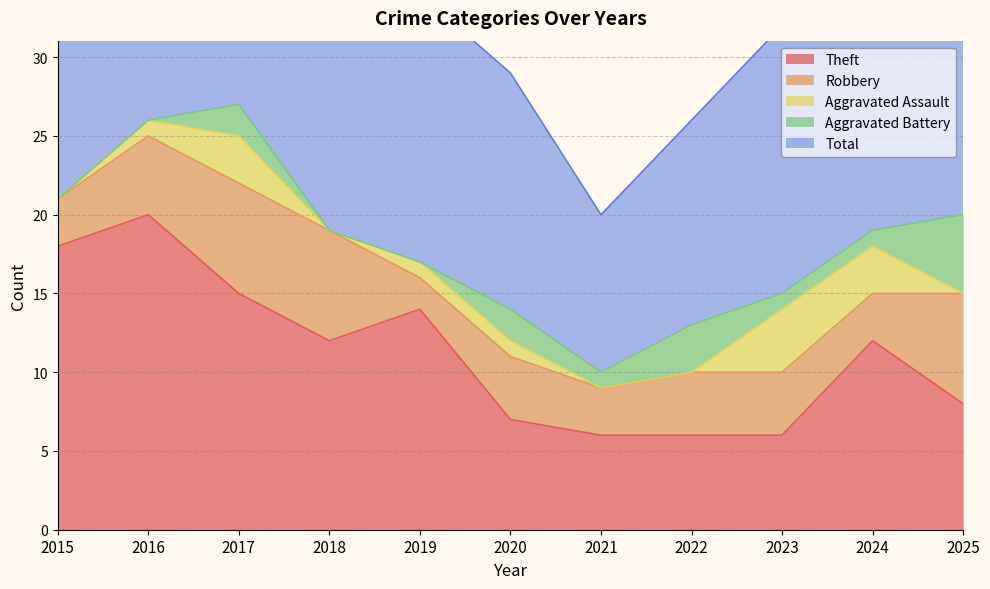

At which category is the sum across all series the highest?

2017